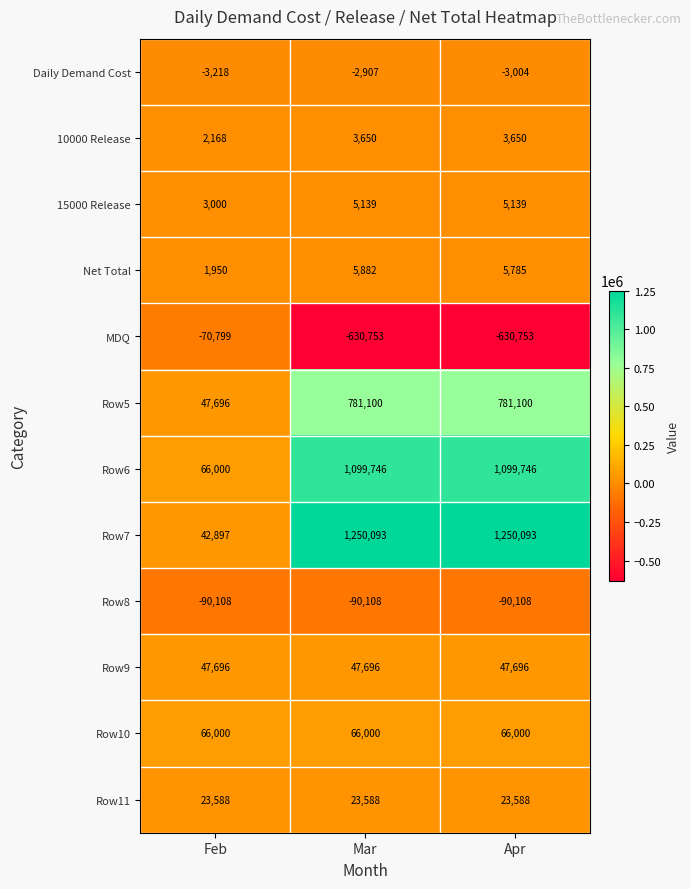

Which series has the widest spread of values?

Row7